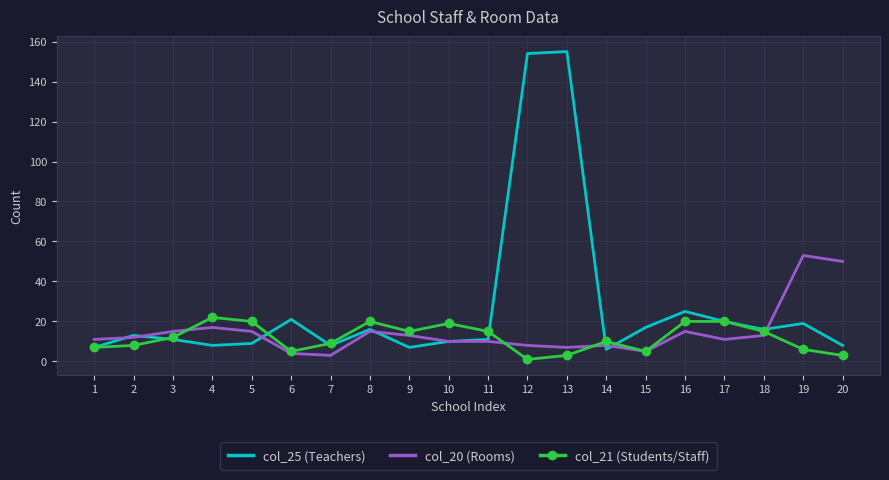

Which series has the largest range (max minus min)?

col_25 (Teachers)